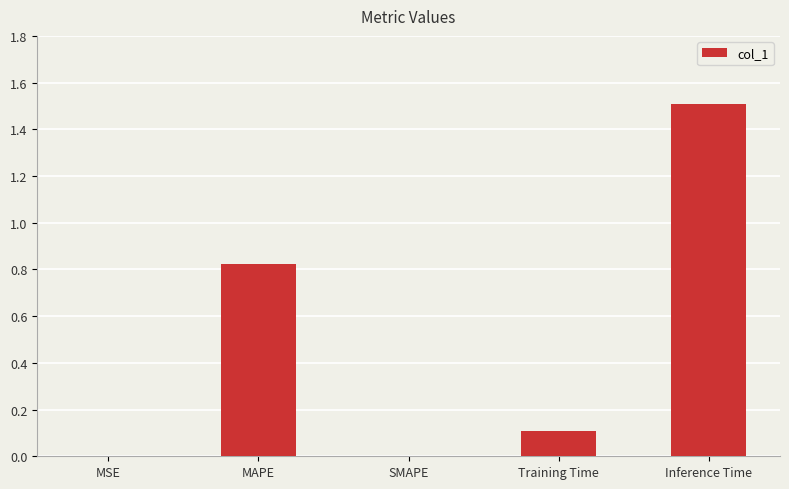

Is it true that the value at SMAPE is 0.9?

False